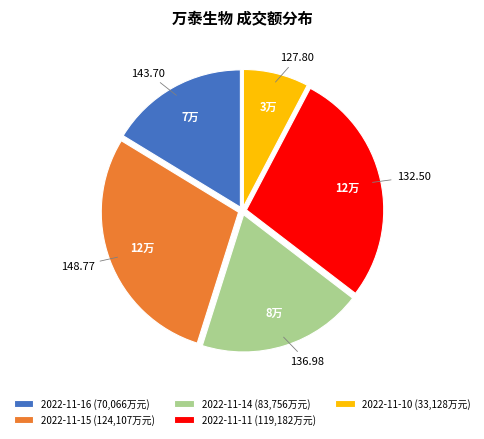

Does 2022-11-14 (83,756万元) account for over 50% of the chart?

No